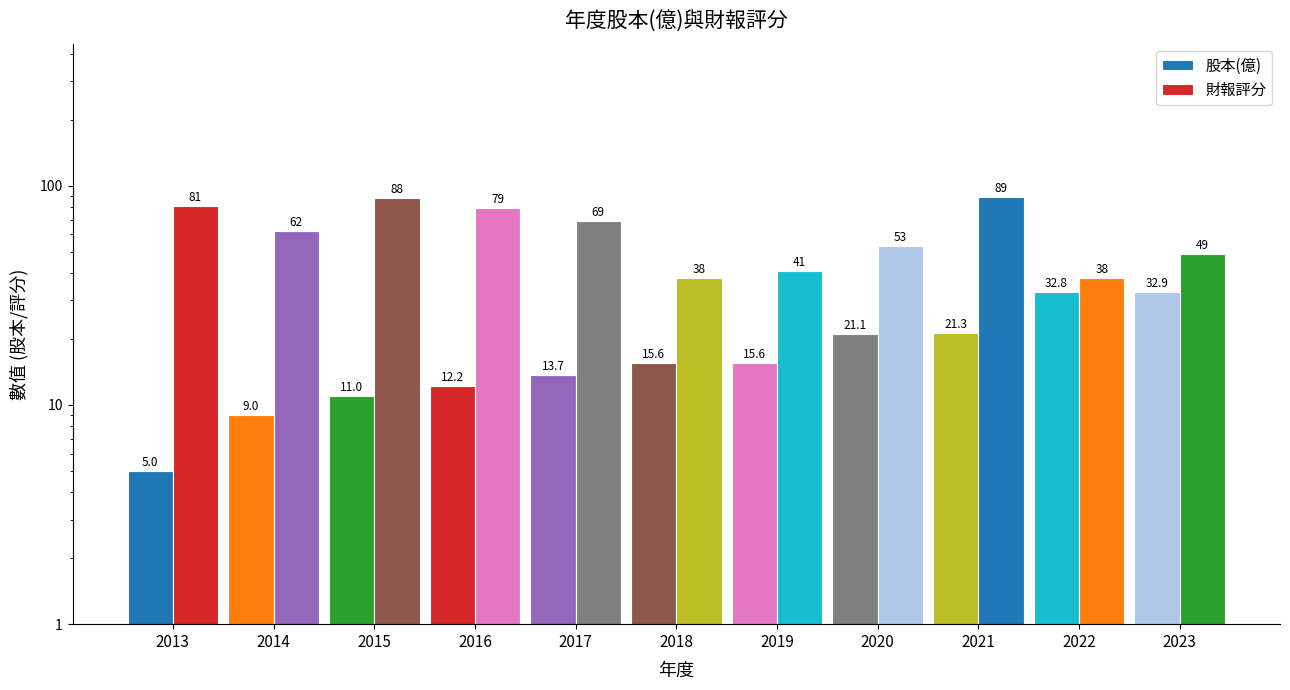

What is the value of the 股本(億) bar at the 5th from the left?

13.7